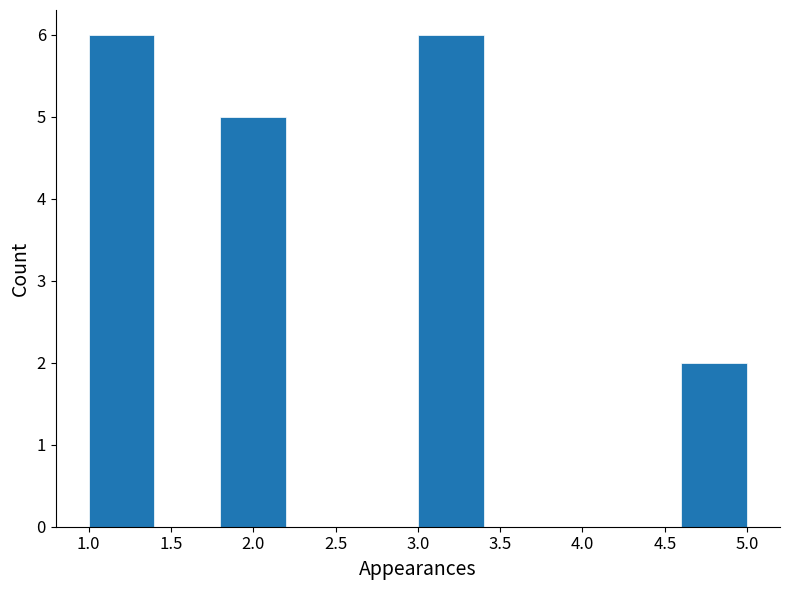

Reading left to right, transcribe this chart: for each bar, give the range it covers on the x-axis and its height. The values are not printed on the chart, so give them approximately, as read against the axis.

1.0 to 1.4: 6
1.4 to 1.8: 0
1.8 to 2.2: 5
2.2 to 2.6: 0
2.6 to 3.0: 0
3.0 to 3.4: 6
3.4 to 3.8: 0
3.8 to 4.2: 0
4.2 to 4.6: 0
4.6 to 5.0: 2